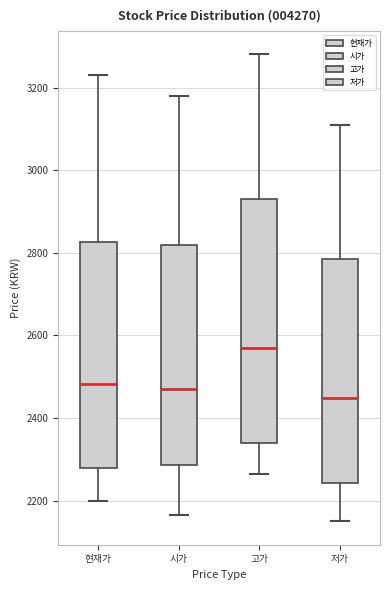

Where does the median line of the box for 고가 sit on the y-axis? The values are not printed on the chart, so give them approximately, as read against the axis.

2580